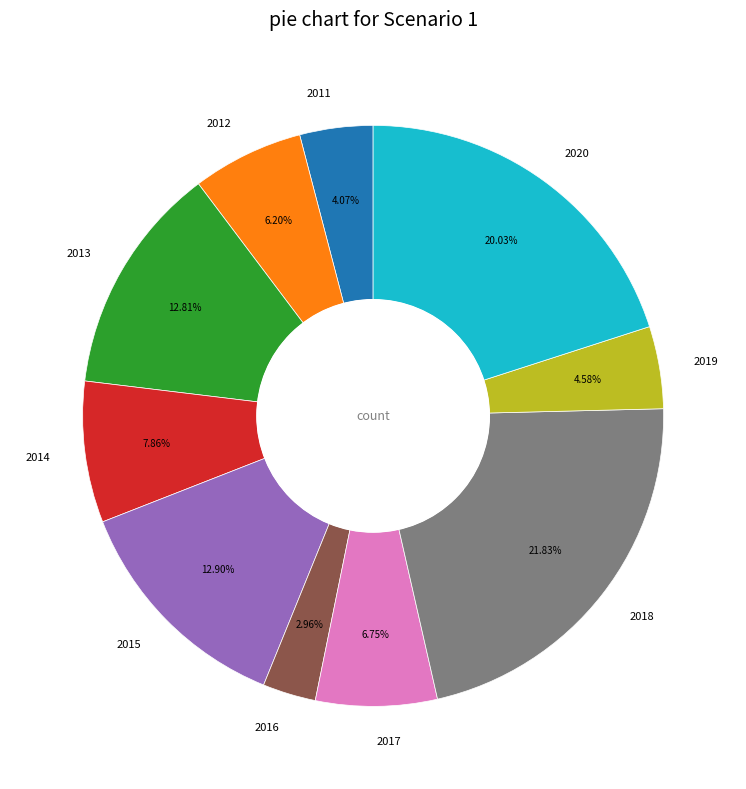

Which has a higher value, 2020 or 2012?

2020